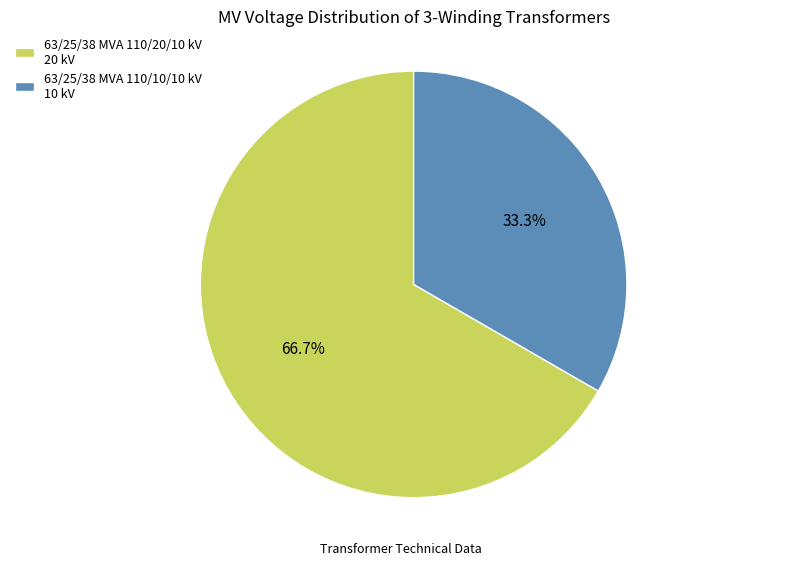

Is it true that 63/25/38 MVA 110/10/10 kV is 27% of the pie?

False